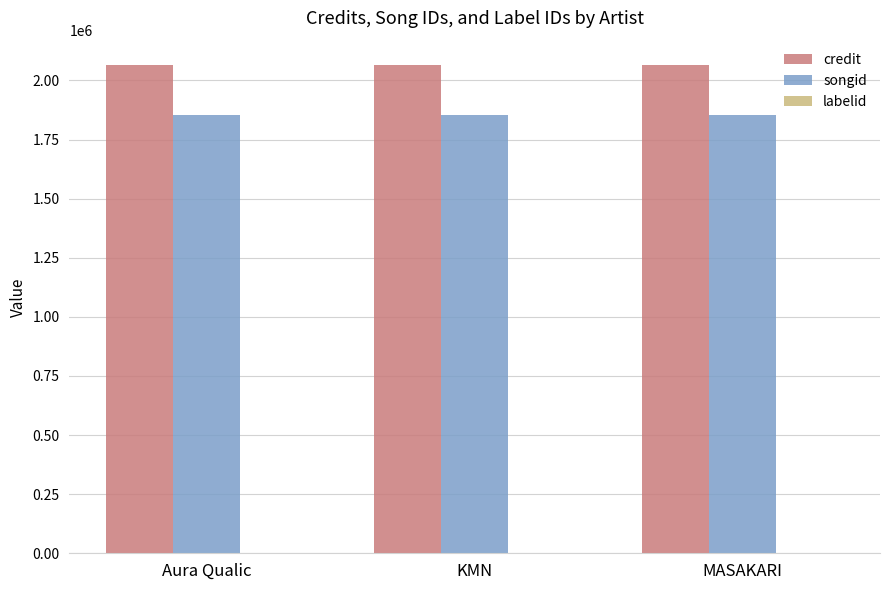

Is the value of credit at Aura Qualic greater than the value of songid at KMN?

Yes